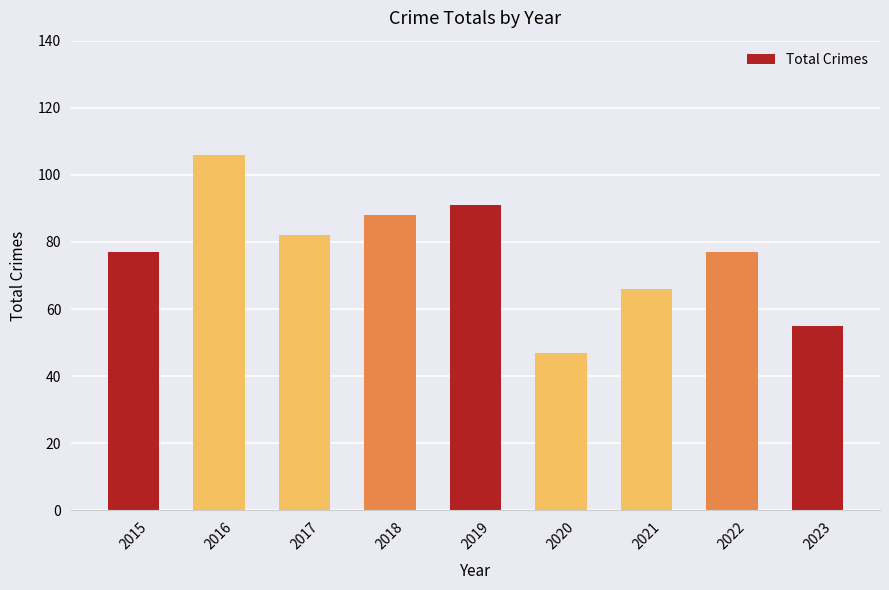

The value at 2023 is 87. True or false?

False